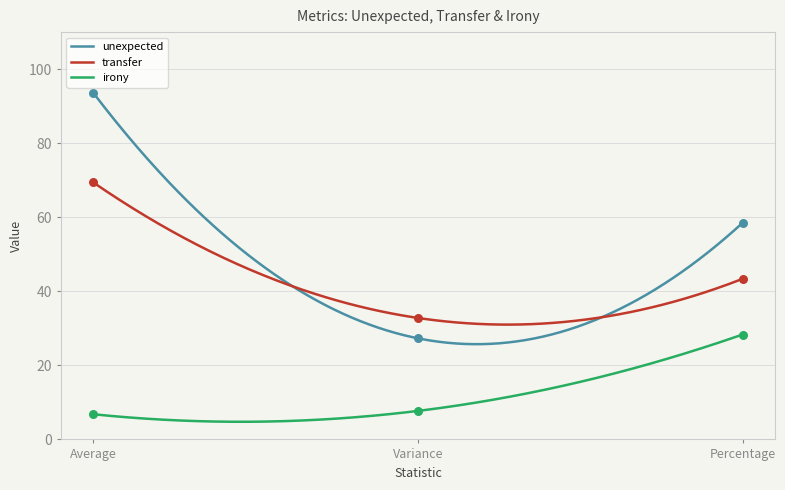

Which series has the largest Y range (max minus min)?

unexpected